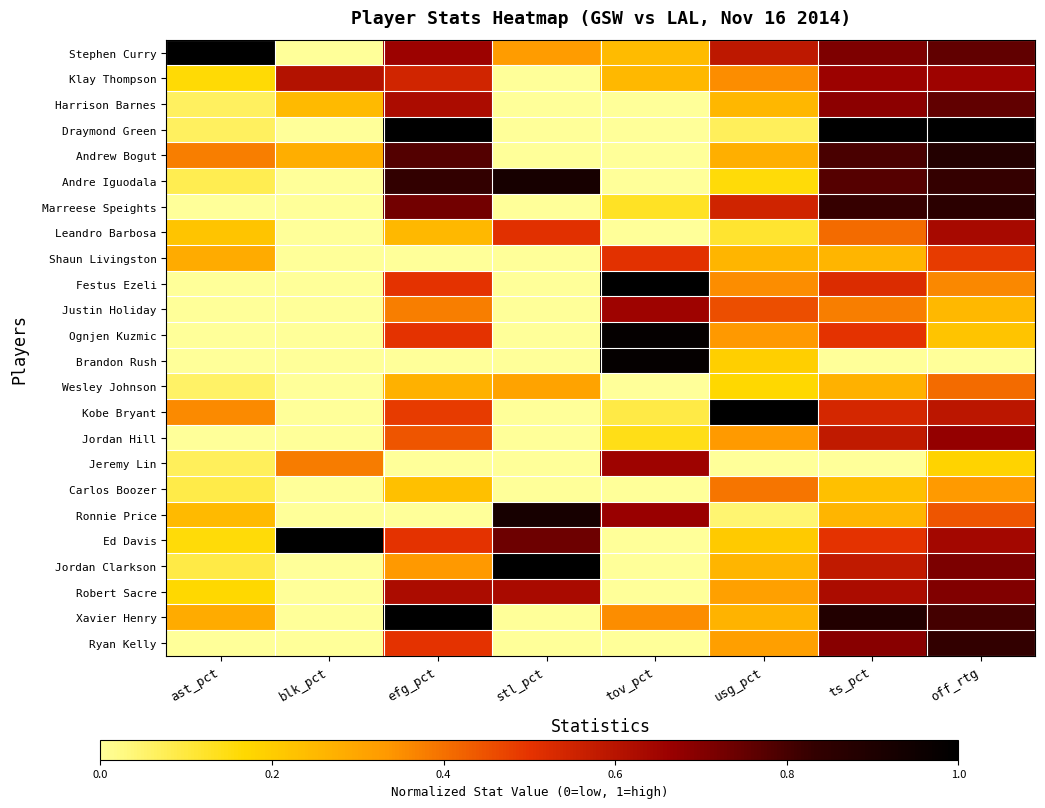

Reading left to right, extract all data points from this chart.

Stephen Curry: ast_pct=1.0	blk_pct=0.0	efg_pct=0.7	stl_pct=0.3	tov_pct=0.2	usg_pct=0.6	ts_pct=0.7	off_rtg=0.8
Klay Thompson: ast_pct=0.2	blk_pct=0.6	efg_pct=0.5	stl_pct=0.0	tov_pct=0.3	usg_pct=0.4	ts_pct=0.7	off_rtg=0.7
Harrison Barnes: ast_pct=0.1	blk_pct=0.2	efg_pct=0.6	stl_pct=0.0	tov_pct=0.0	usg_pct=0.3	ts_pct=0.7	off_rtg=0.8
Draymond Green: ast_pct=0.1	blk_pct=0.0	efg_pct=1.0	stl_pct=0.0	tov_pct=0.0	usg_pct=0.1	ts_pct=1.0	off_rtg=1.0
Andrew Bogut: ast_pct=0.4	blk_pct=0.3	efg_pct=0.8	stl_pct=0.0	tov_pct=0.0	usg_pct=0.3	ts_pct=0.8	off_rtg=0.9
Andre Iguodala: ast_pct=0.1	blk_pct=0.0	efg_pct=0.8	stl_pct=0.9	tov_pct=0.0	usg_pct=0.2	ts_pct=0.8	off_rtg=0.8
Marreese Speights: ast_pct=0.0	blk_pct=0.0	efg_pct=0.7	stl_pct=0.0	tov_pct=0.1	usg_pct=0.5	ts_pct=0.8	off_rtg=0.9
Leandro Barbosa: ast_pct=0.2	blk_pct=0.0	efg_pct=0.2	stl_pct=0.5	tov_pct=0.0	usg_pct=0.1	ts_pct=0.4	off_rtg=0.6
Shaun Livingston: ast_pct=0.3	blk_pct=0.0	efg_pct=0.0	stl_pct=0.0	tov_pct=0.5	usg_pct=0.3	ts_pct=0.3	off_rtg=0.5
Festus Ezeli: ast_pct=0.0	blk_pct=0.0	efg_pct=0.5	stl_pct=0.0	tov_pct=1.0	usg_pct=0.4	ts_pct=0.5	off_rtg=0.4
Justin Holiday: ast_pct=0.0	blk_pct=0.0	efg_pct=0.4	stl_pct=0.0	tov_pct=0.7	usg_pct=0.5	ts_pct=0.4	off_rtg=0.3
Ognjen Kuzmic: ast_pct=0.0	blk_pct=0.0	efg_pct=0.5	stl_pct=0.0	tov_pct=1.0	usg_pct=0.3	ts_pct=0.5	off_rtg=0.2
Brandon Rush: ast_pct=0.0	blk_pct=0.0	efg_pct=0.0	stl_pct=0.0	tov_pct=1.0	usg_pct=0.2	ts_pct=0.0	off_rtg=0.0
Wesley Johnson: ast_pct=0.1	blk_pct=0.0	efg_pct=0.3	stl_pct=0.3	tov_pct=0.0	usg_pct=0.2	ts_pct=0.3	off_rtg=0.4
Kobe Bryant: ast_pct=0.4	blk_pct=0.0	efg_pct=0.5	stl_pct=0.0	tov_pct=0.1	usg_pct=1.0	ts_pct=0.5	off_rtg=0.6
Jordan Hill: ast_pct=0.0	blk_pct=0.0	efg_pct=0.4	stl_pct=0.0	tov_pct=0.1	usg_pct=0.3	ts_pct=0.6	off_rtg=0.7
Jeremy Lin: ast_pct=0.1	blk_pct=0.4	efg_pct=0.0	stl_pct=0.0	tov_pct=0.7	usg_pct=0.0	ts_pct=0.0	off_rtg=0.2
Carlos Boozer: ast_pct=0.1	blk_pct=0.0	efg_pct=0.2	stl_pct=0.0	tov_pct=0.0	usg_pct=0.4	ts_pct=0.2	off_rtg=0.3
Ronnie Price: ast_pct=0.2	blk_pct=0.0	efg_pct=0.0	stl_pct=0.9	tov_pct=0.7	usg_pct=0.0	ts_pct=0.3	off_rtg=0.4
Ed Davis: ast_pct=0.2	blk_pct=1.0	efg_pct=0.5	stl_pct=0.7	tov_pct=0.0	usg_pct=0.2	ts_pct=0.5	off_rtg=0.6
Jordan Clarkson: ast_pct=0.1	blk_pct=0.0	efg_pct=0.3	stl_pct=1.0	tov_pct=0.0	usg_pct=0.3	ts_pct=0.6	off_rtg=0.7
Robert Sacre: ast_pct=0.2	blk_pct=0.0	efg_pct=0.6	stl_pct=0.6	tov_pct=0.0	usg_pct=0.3	ts_pct=0.6	off_rtg=0.7
Xavier Henry: ast_pct=0.3	blk_pct=0.0	efg_pct=1.0	stl_pct=0.0	tov_pct=0.4	usg_pct=0.3	ts_pct=0.9	off_rtg=0.8
Ryan Kelly: ast_pct=0.0	blk_pct=0.0	efg_pct=0.5	stl_pct=0.0	tov_pct=0.0	usg_pct=0.3	ts_pct=0.7	off_rtg=0.8